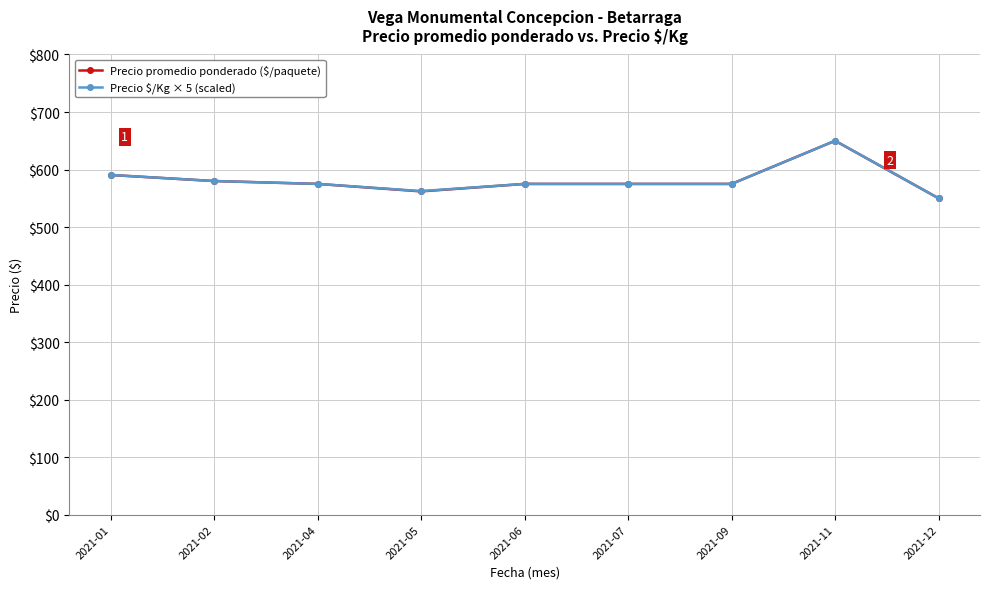

The value of Precio promedio ponderado ($/paquete) at 2021-01 is 397.0. True or false?

False